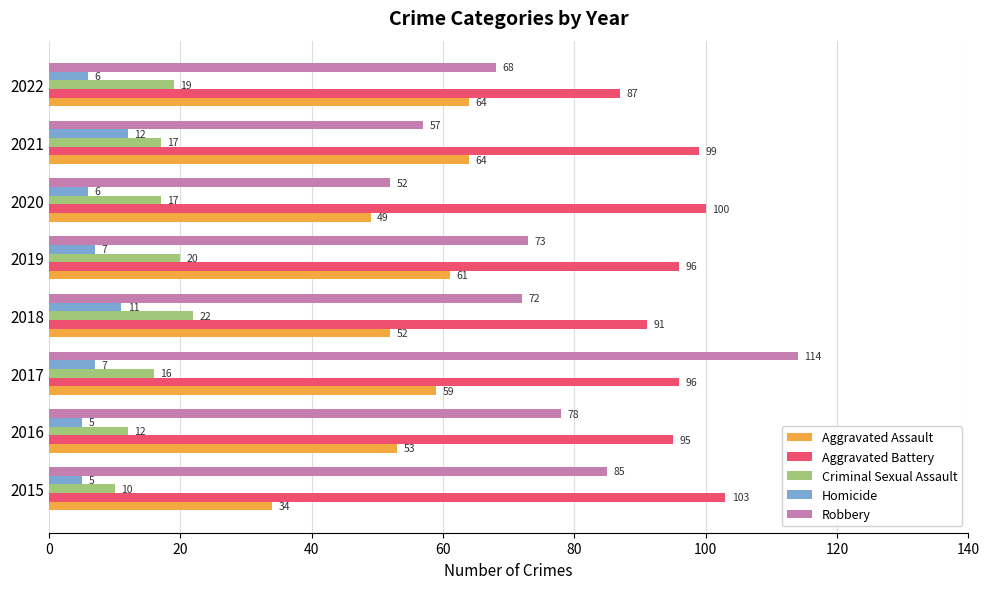

At which label does Aggravated Battery reach its minimum?

2022